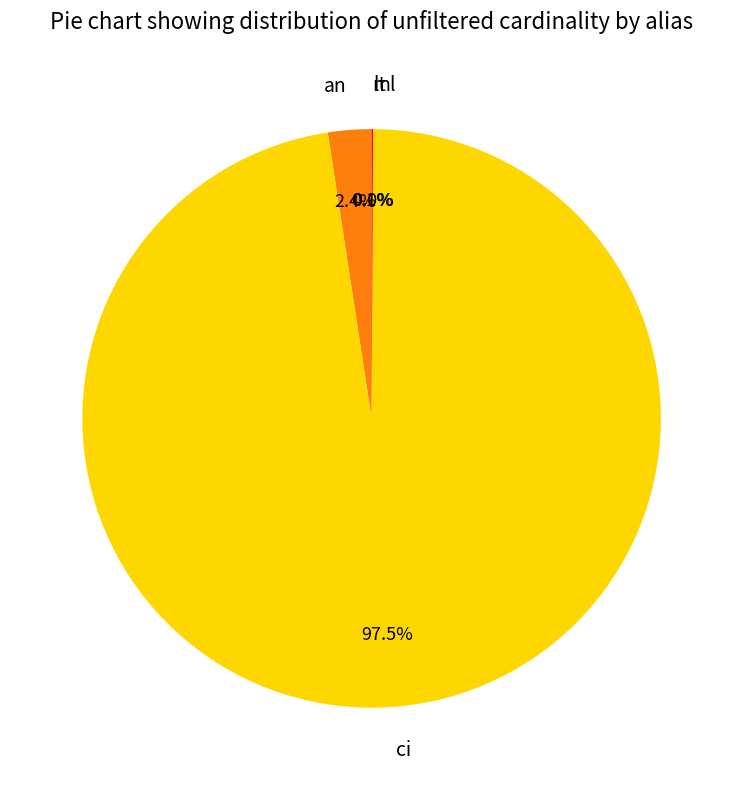

Between ci and an, which is larger?

ci